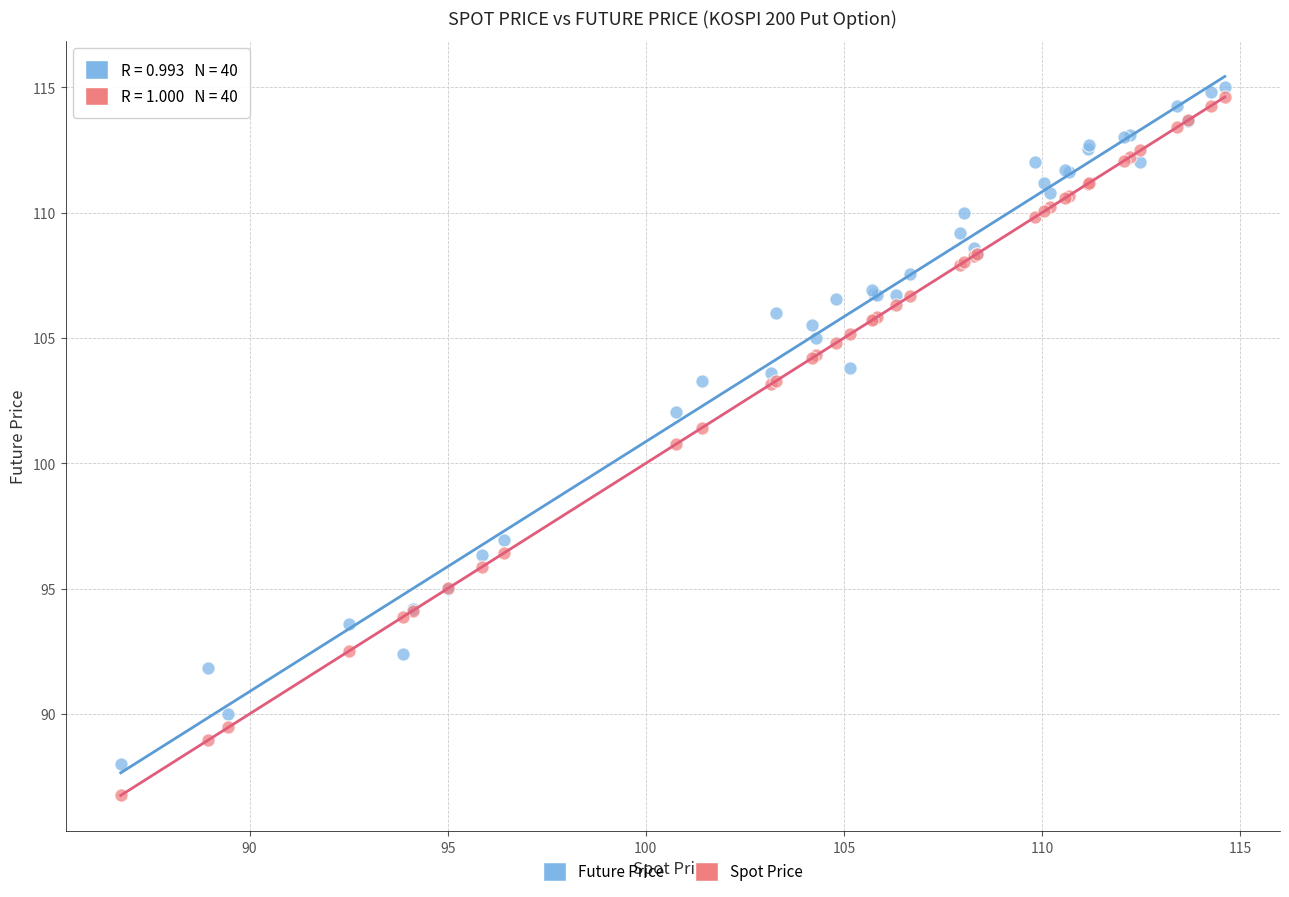

Across all series, what Y value is closest to 100?

100.8